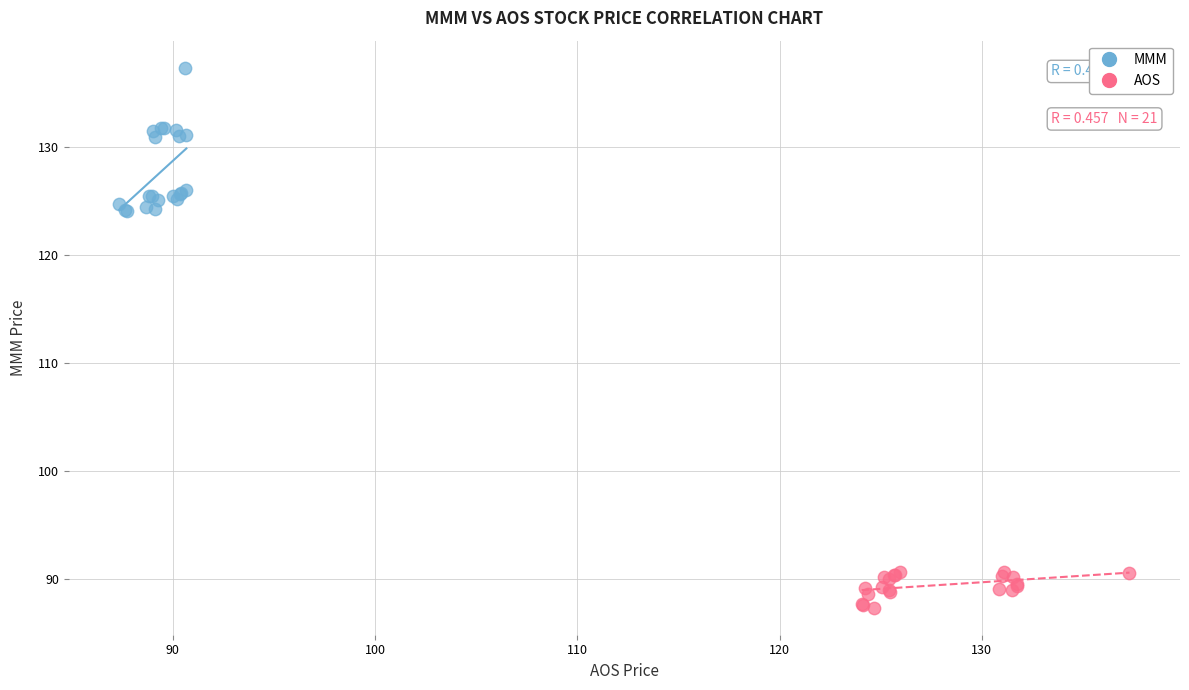

Which series has the widest spread of Y values?

MMM